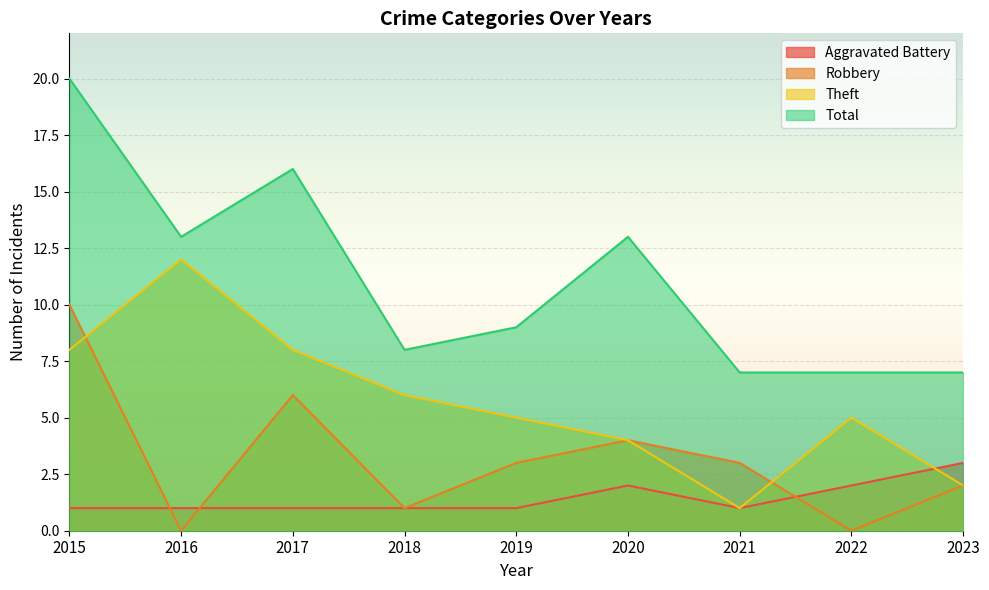

How many values in the Theft series exceed 5?

4